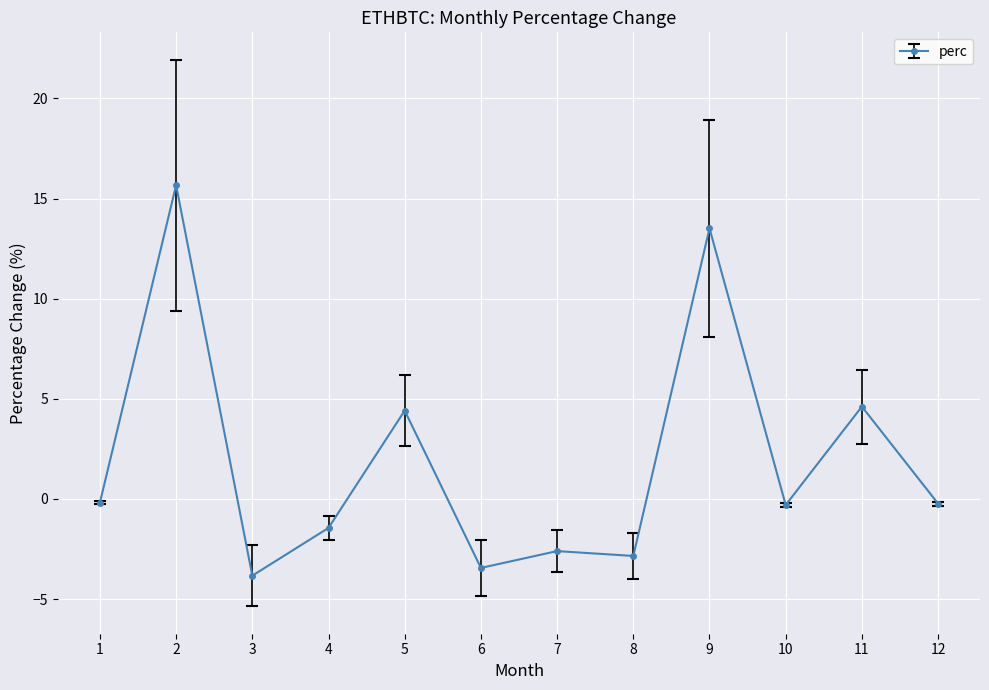

What is the change in value from 2 to 9?

-2.2